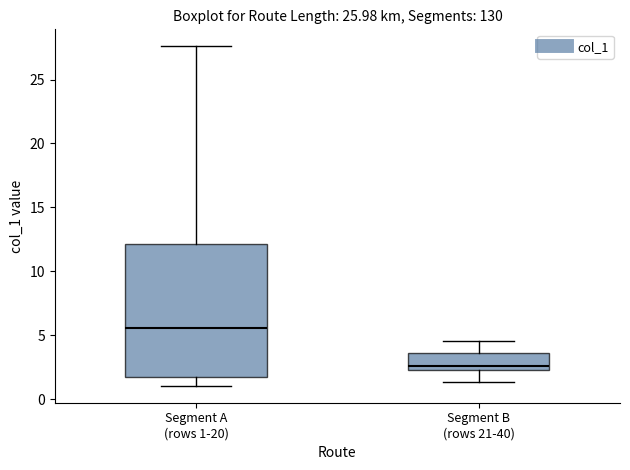

Comparing the boxes themselves (not the whiskers), which one is the tallest?

Segment A (rows 1-20)